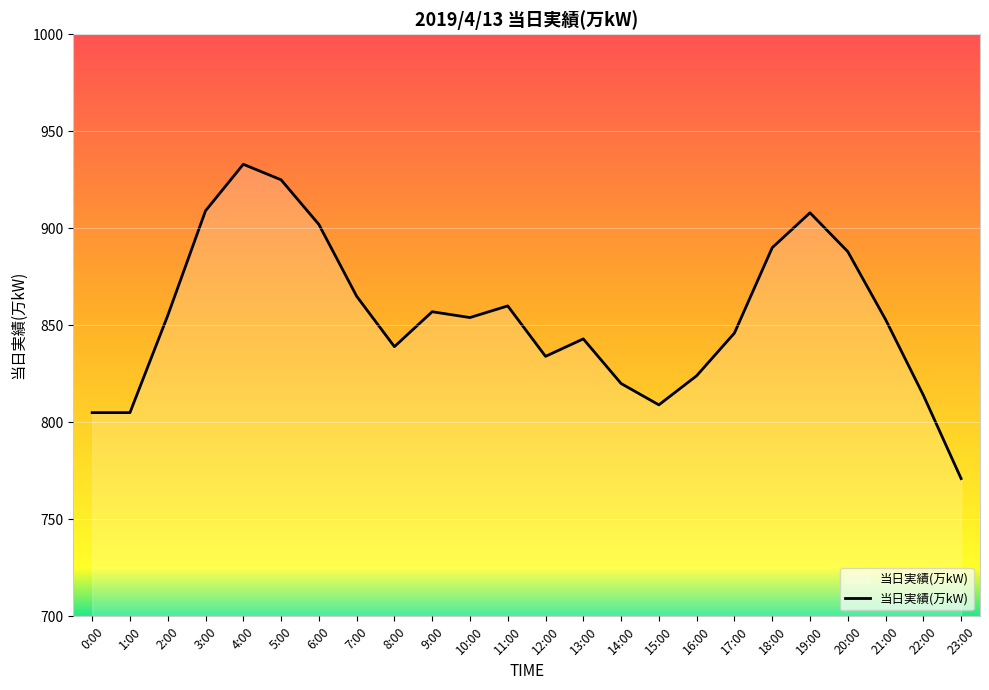

Is this an area chart (filled region under the line)?

No